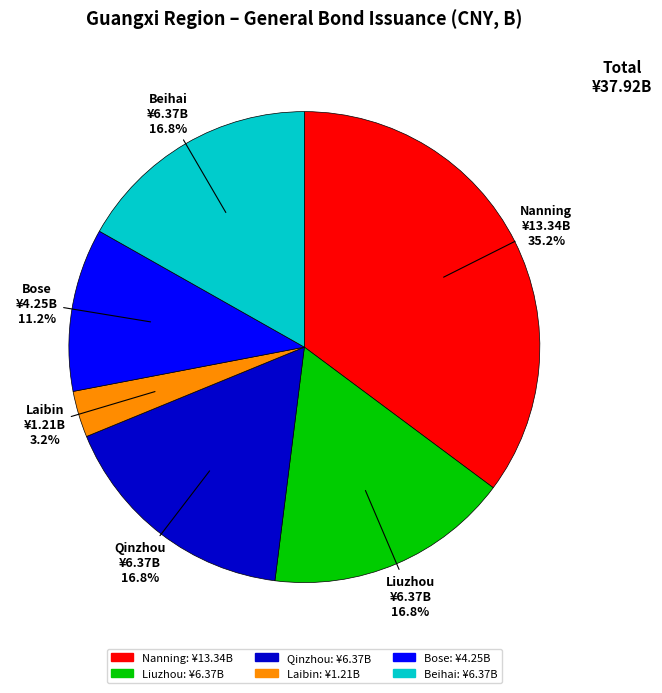

Approximately how many times larger is the value at Beihai compared to Qinzhou?

1.0